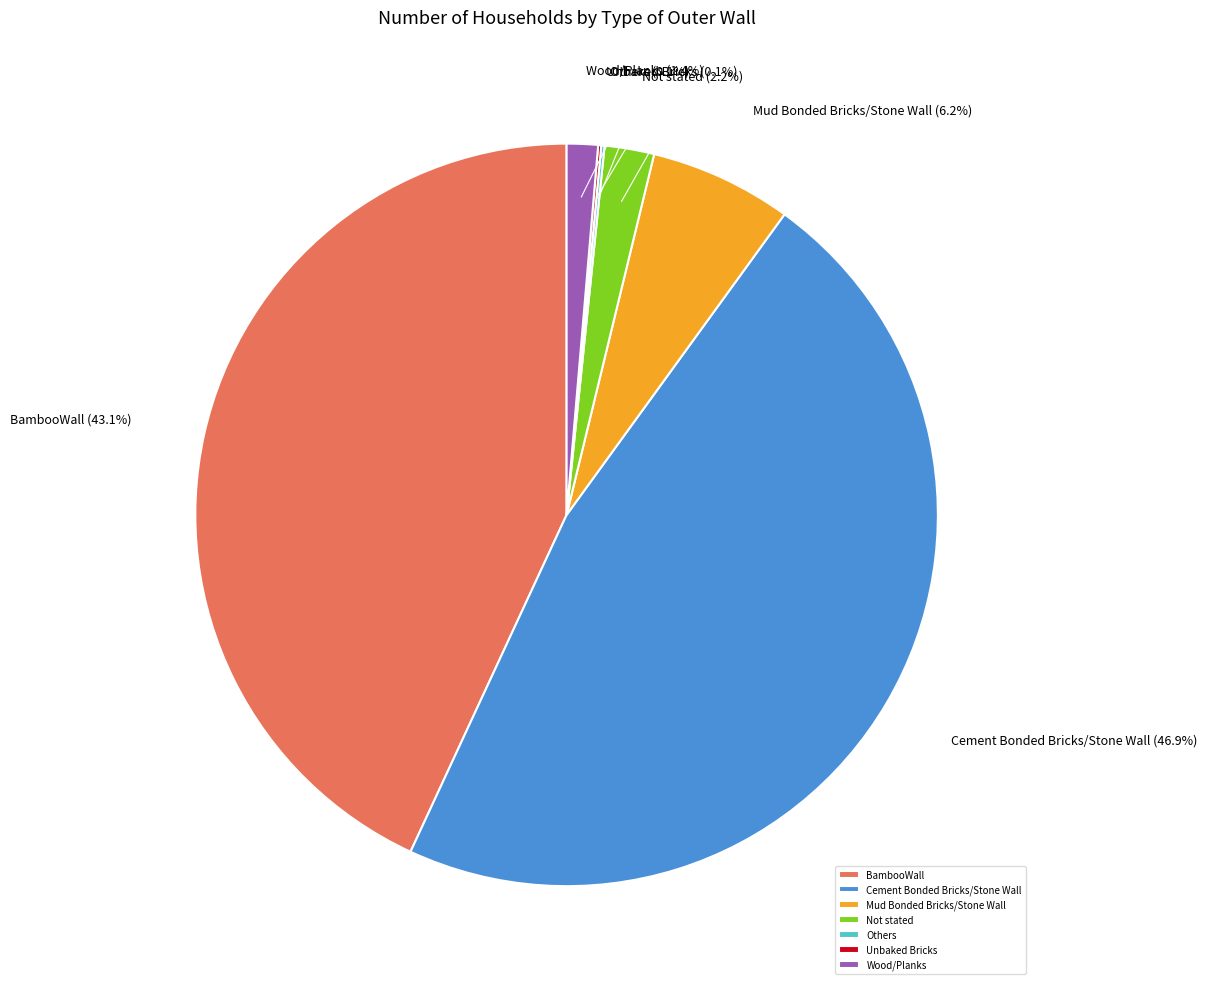

The Wood/Planks slice represents 1% of the pie. True or false?

True